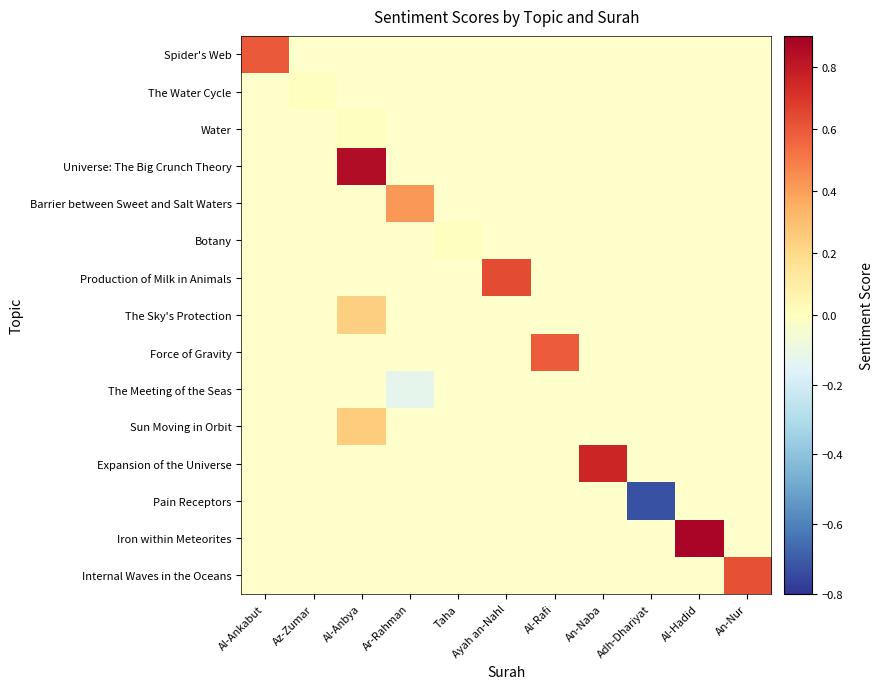

What is the maximum value shown in the chart?

0.9